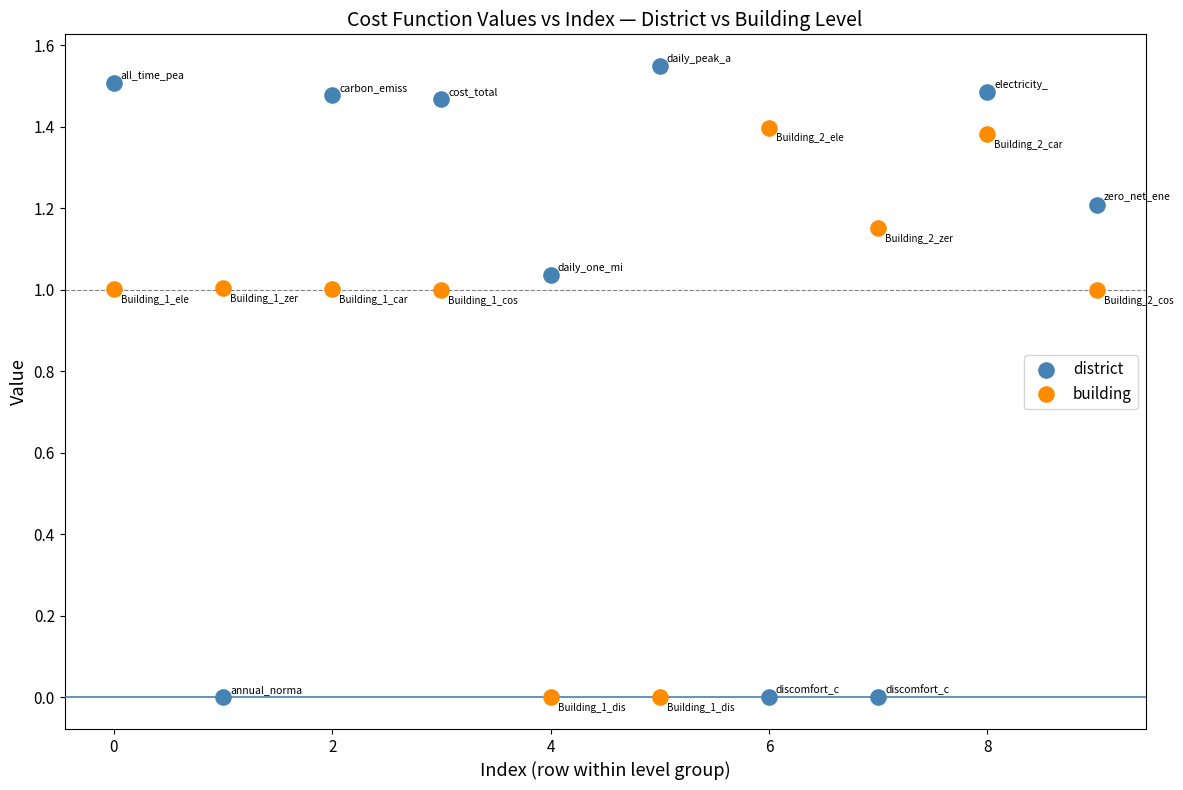

Which series has the widest spread of Y values?

district